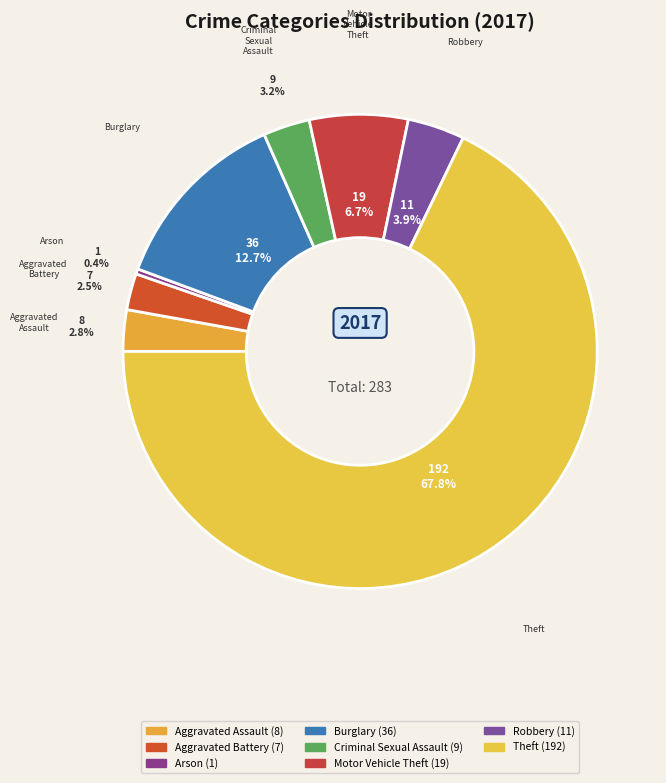

How many segments does this pie chart have?

8